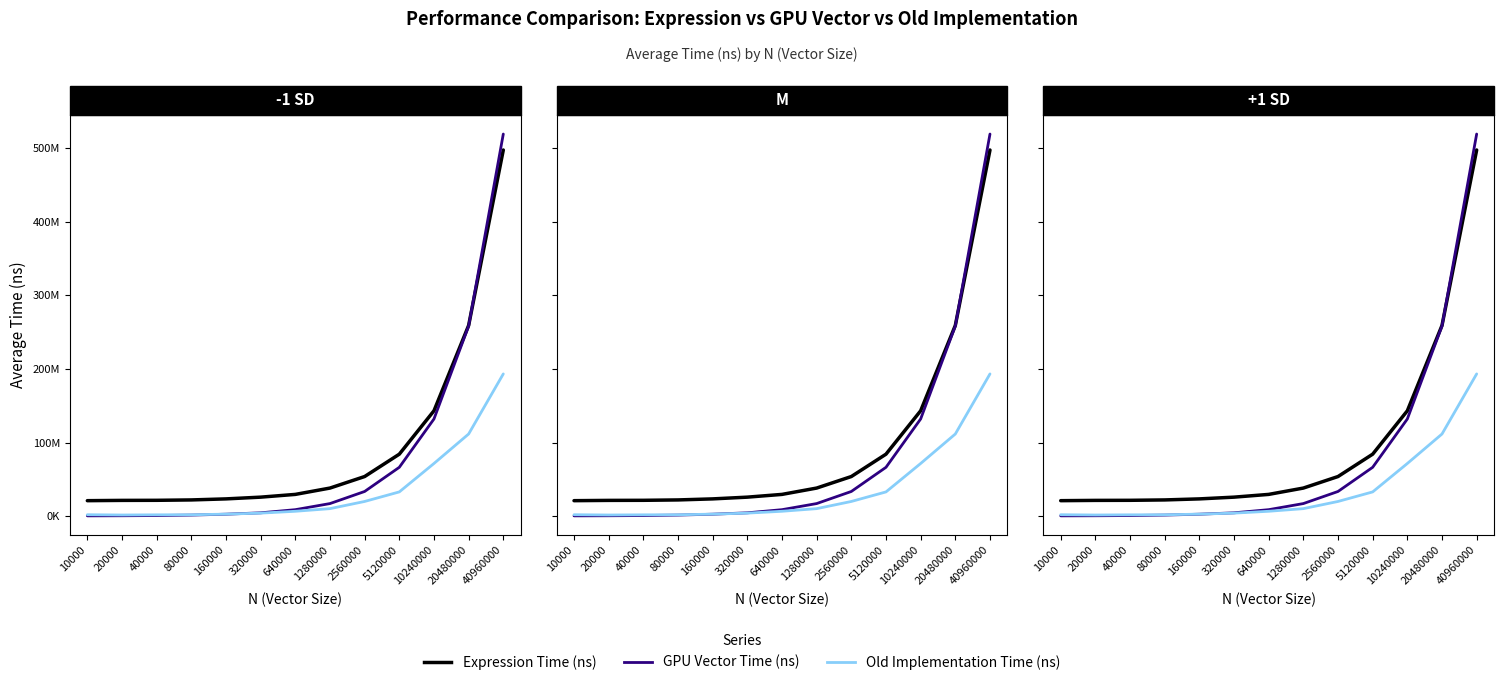

Is it true that GPU Vector Time (ns) equals 624460.0 at 20000?

True